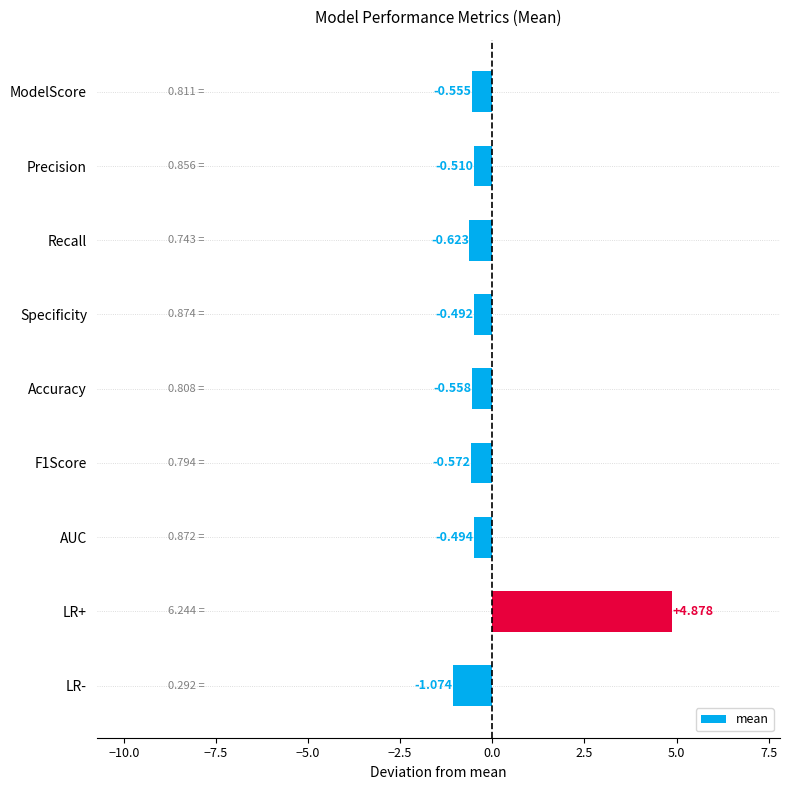

Which has a higher value, Specificity or LR+?

LR+